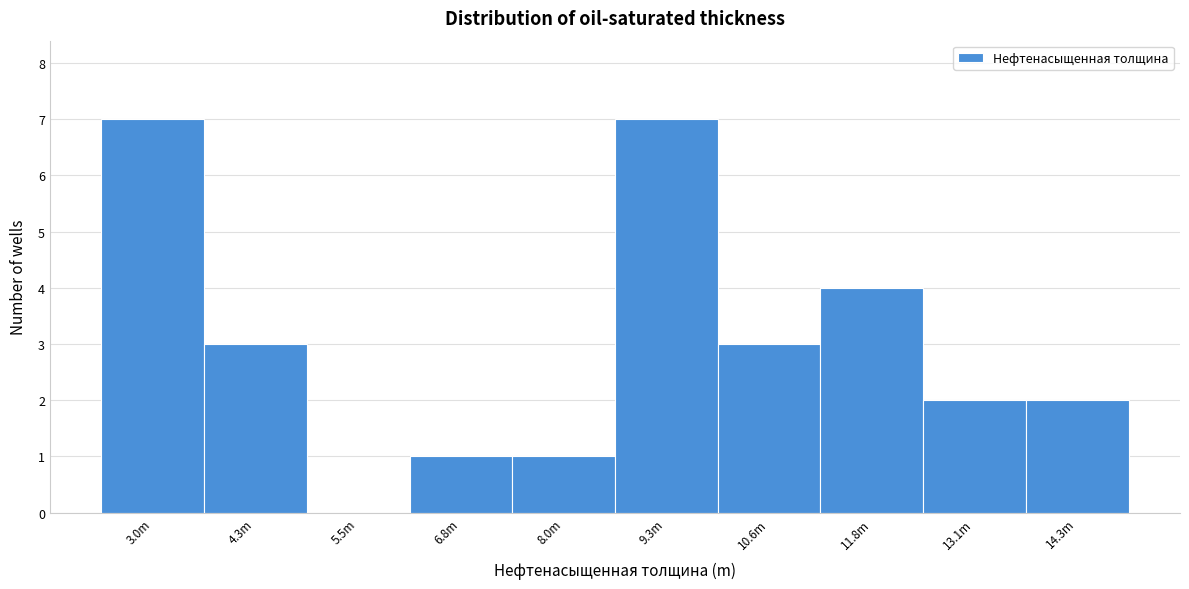

Reading left to right, what are all the values shown in this chart?

3.0m=7	4.3m=3	5.5m=0	6.8m=1	8.0m=1	9.3m=7	10.6m=3	11.8m=4	13.1m=2	14.3m=2